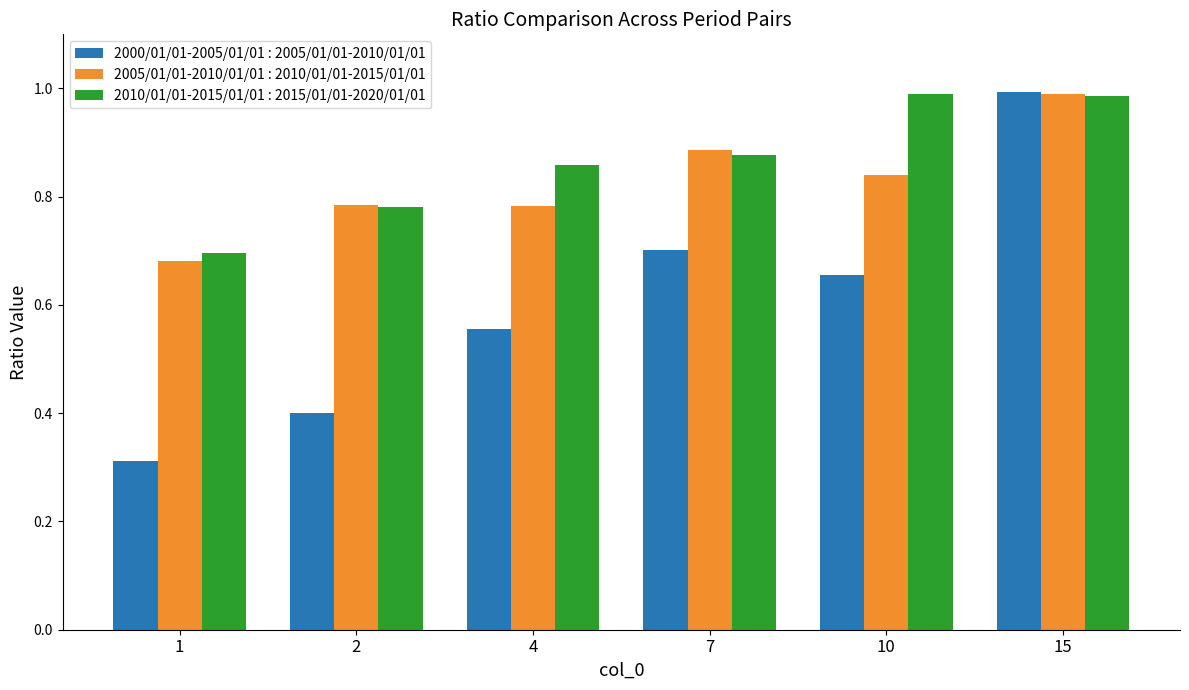

The value of 2005/01/01-2010/01/01 : 2010/01/01-2015/01/01 at 2 is 1.3. True or false?

False